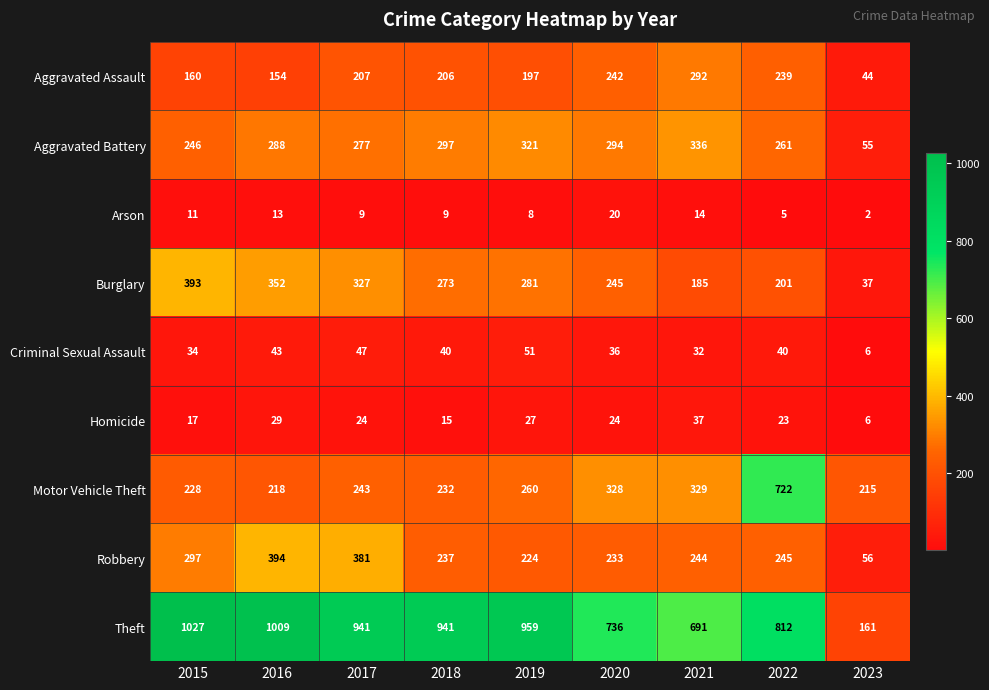

What is the difference between the second highest and minimum values in the Motor Vehicle Theft series?

114